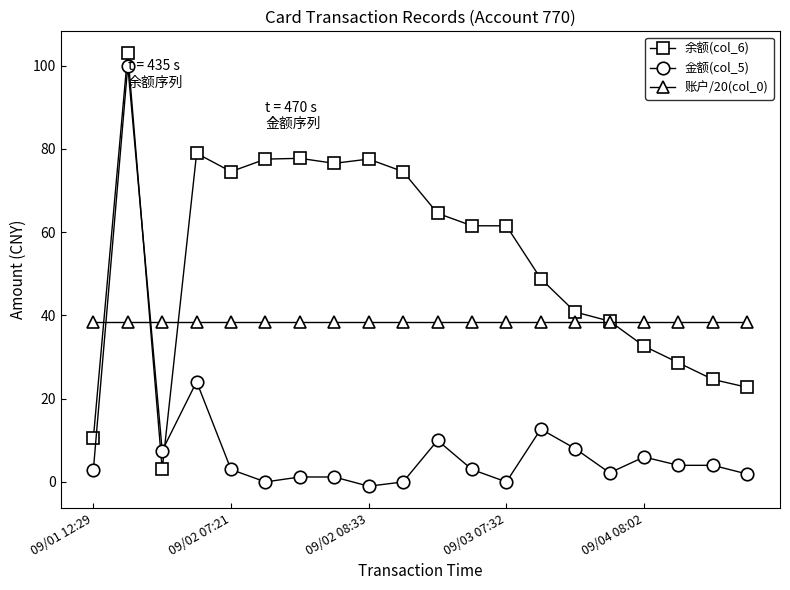

What is the value of the 余额(col_6) point at the 16th from the left?

38.6